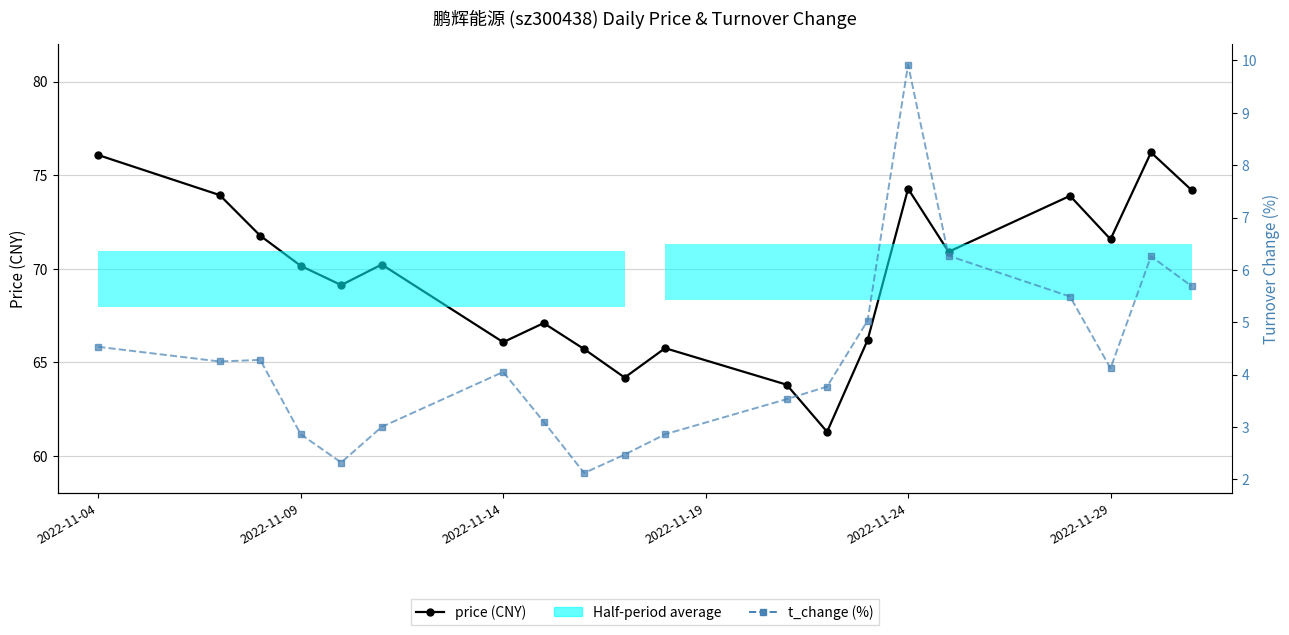

What is the minimum value for price?

61.3